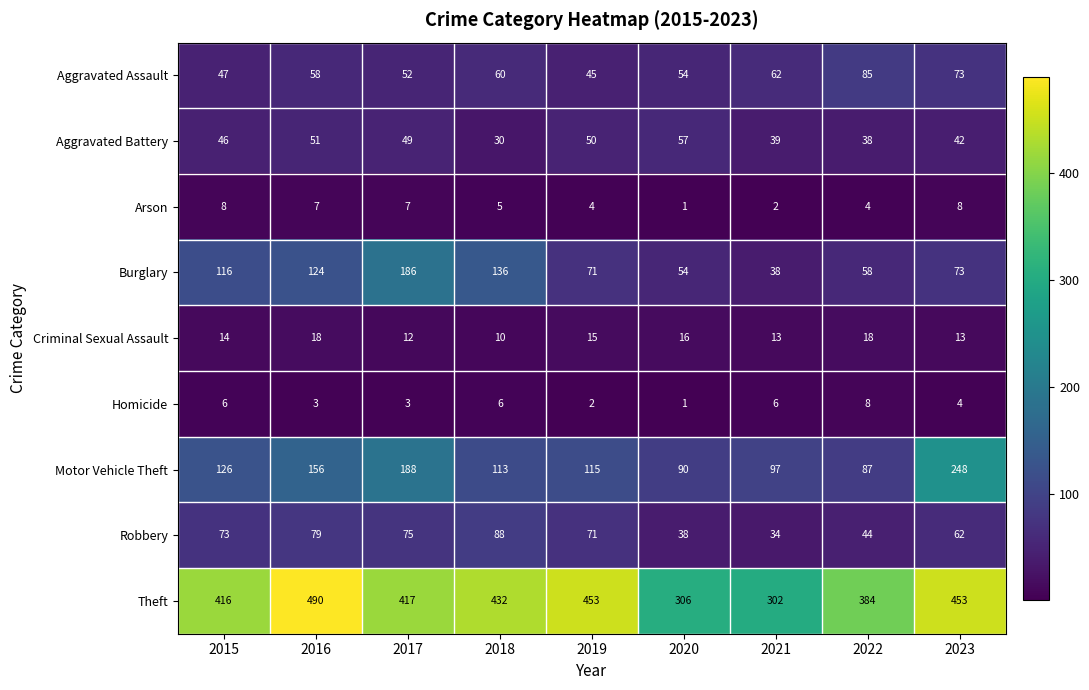

Is it true that Motor Vehicle Theft equals 87 at 2022?

True